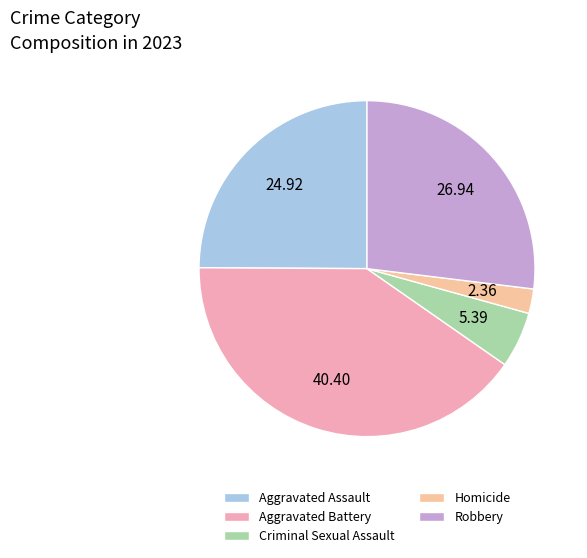

Is it true that Homicide is 2% of the pie?

True